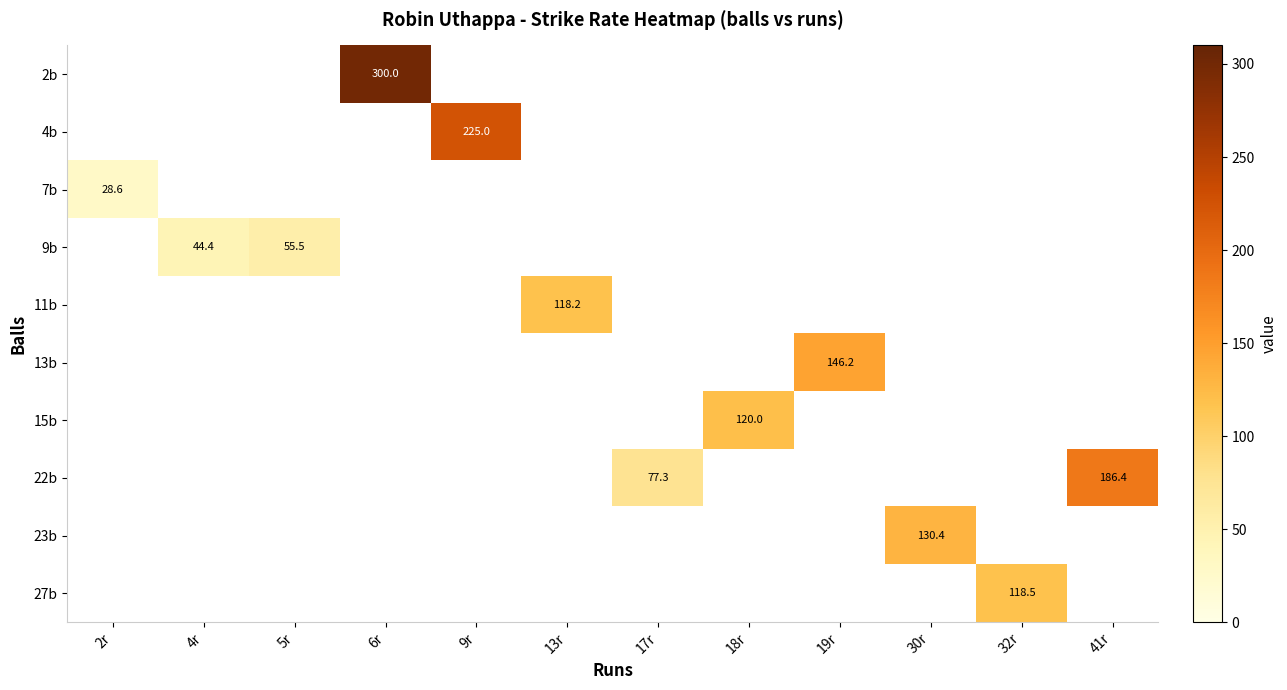

The value of 22b at 41r is 186.4. True or false?

True